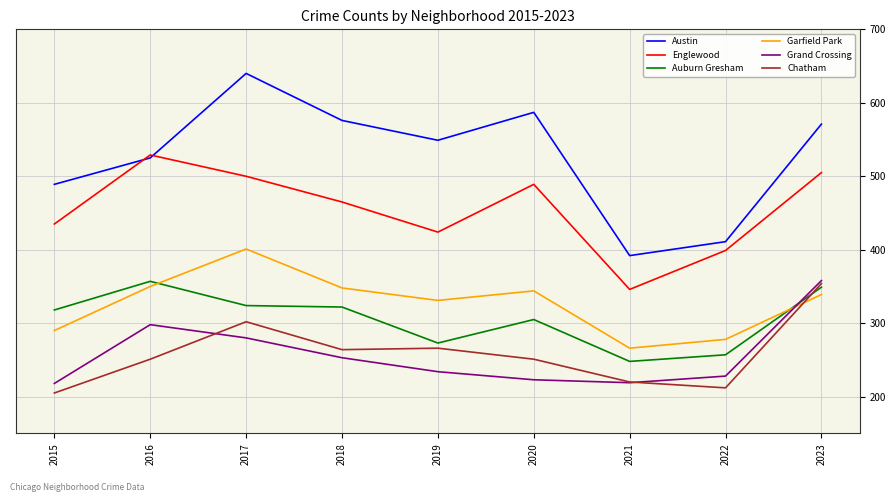

How many lines are shown in the chart?

6